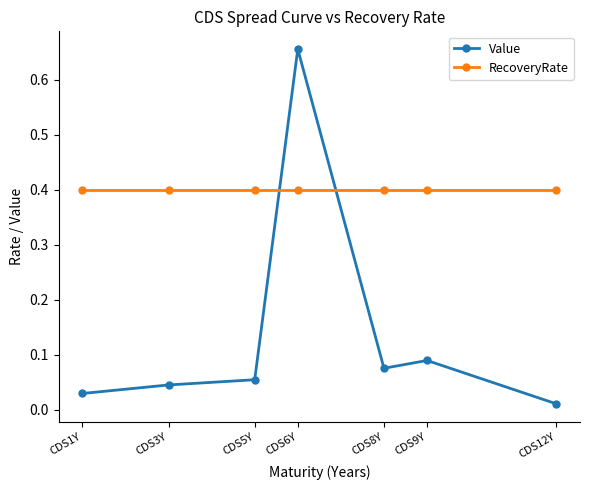

What is the average value of the RecoveryRate series?

0.4